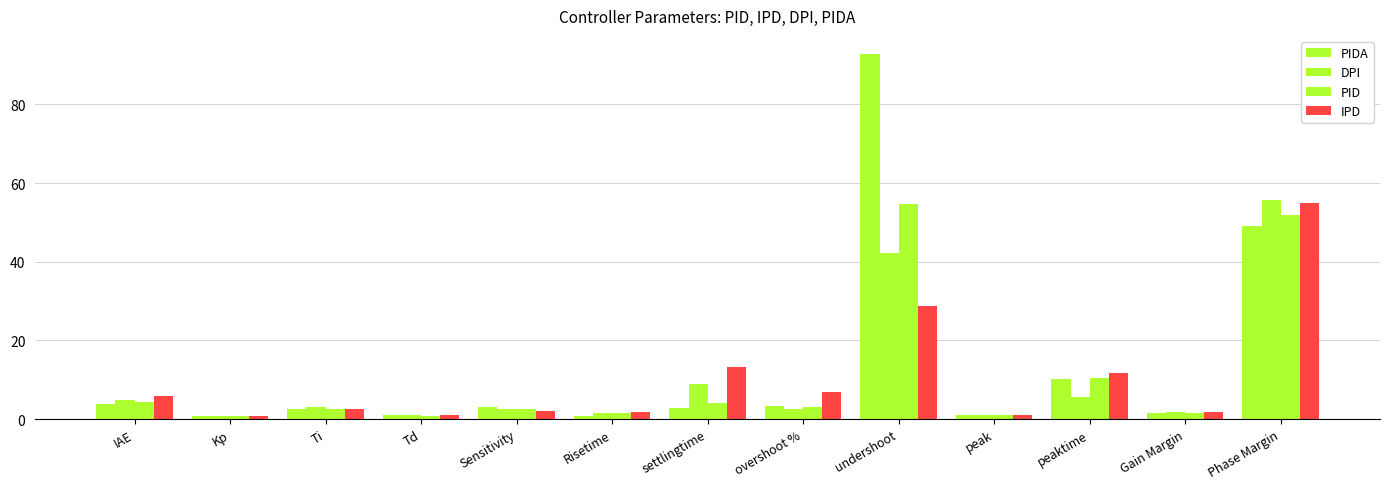

How many distinct data groups are displayed?

4